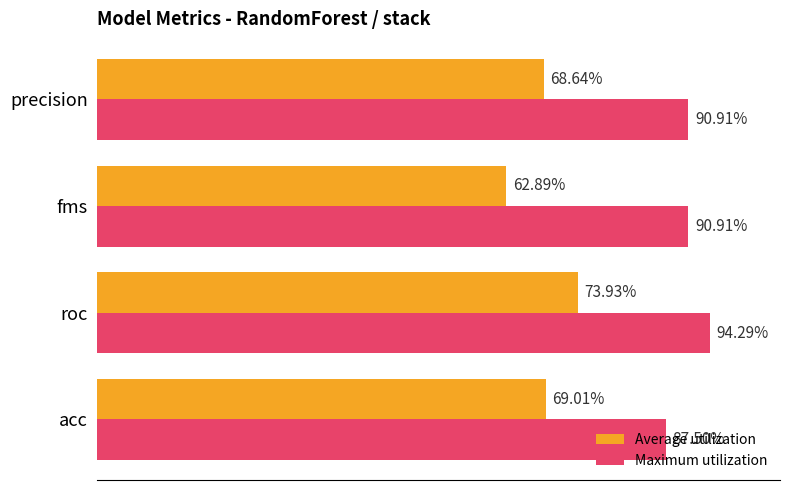

What are all the series names shown in the legend?

Average utilization, Maximum utilization